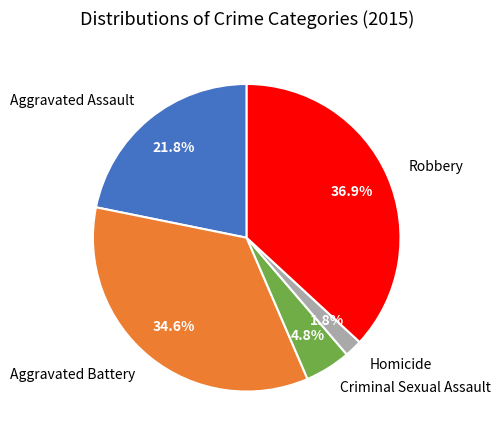

Approximately how many times larger is the value at Aggravated Assault compared to Criminal Sexual Assault?

4.5